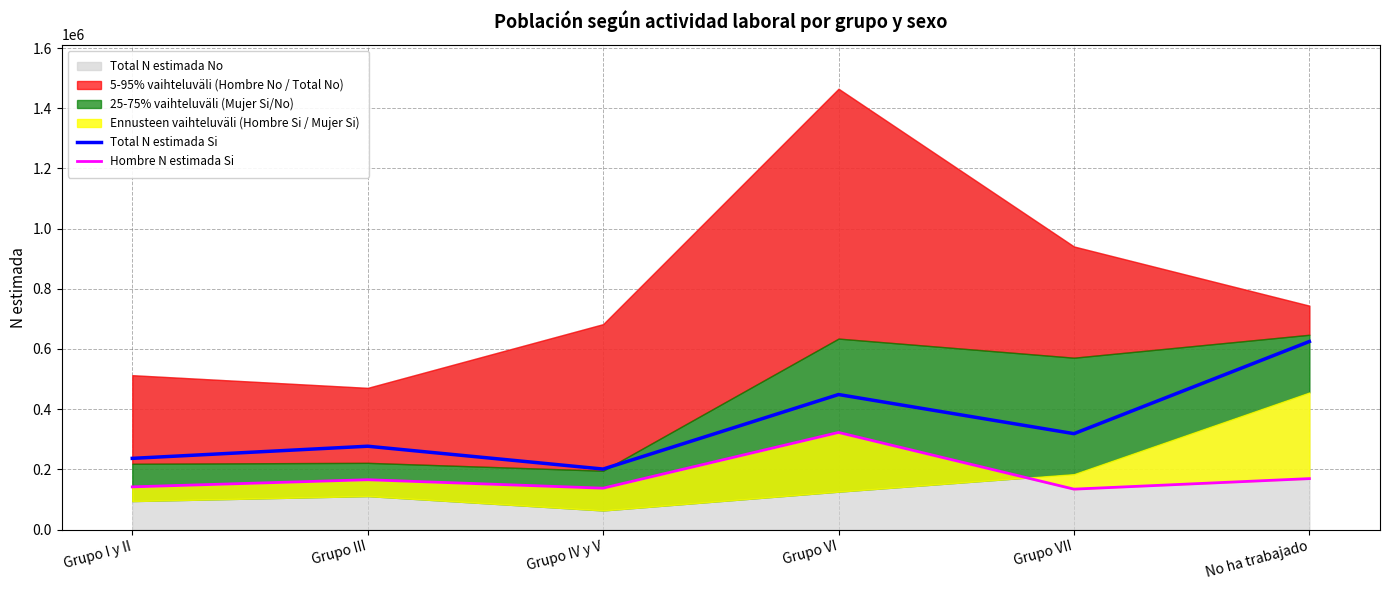

What is the total value across all series at No ha trabajado?

794188